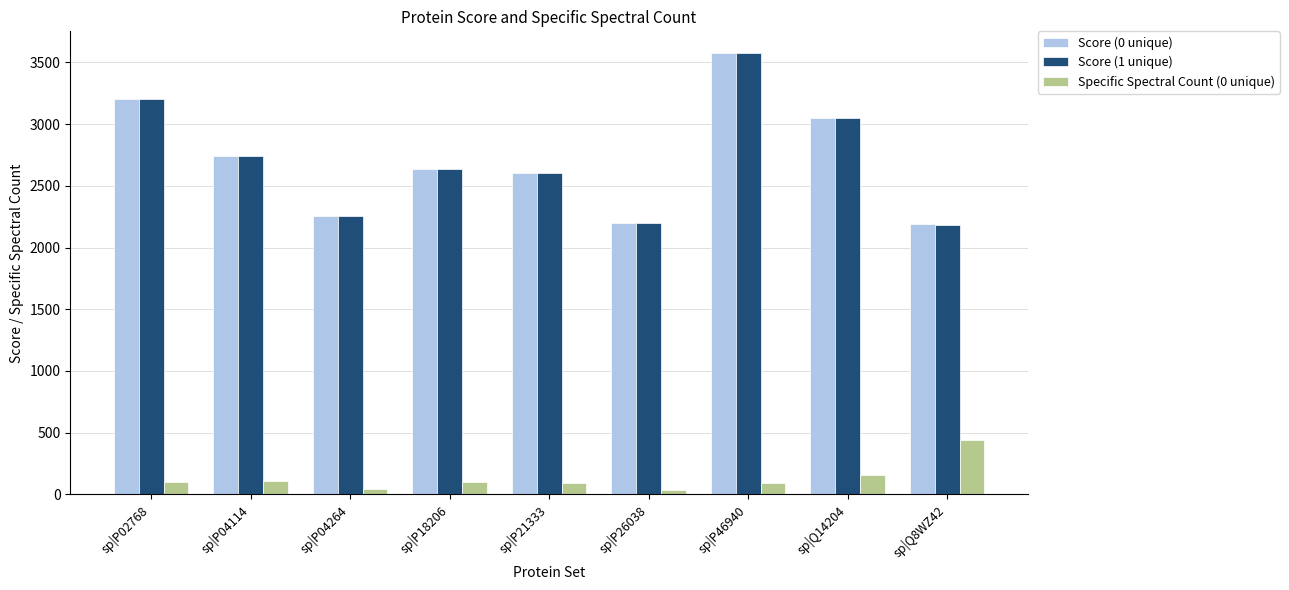

At which label is Score (0 unique) closest to 2880?

sp|P04114